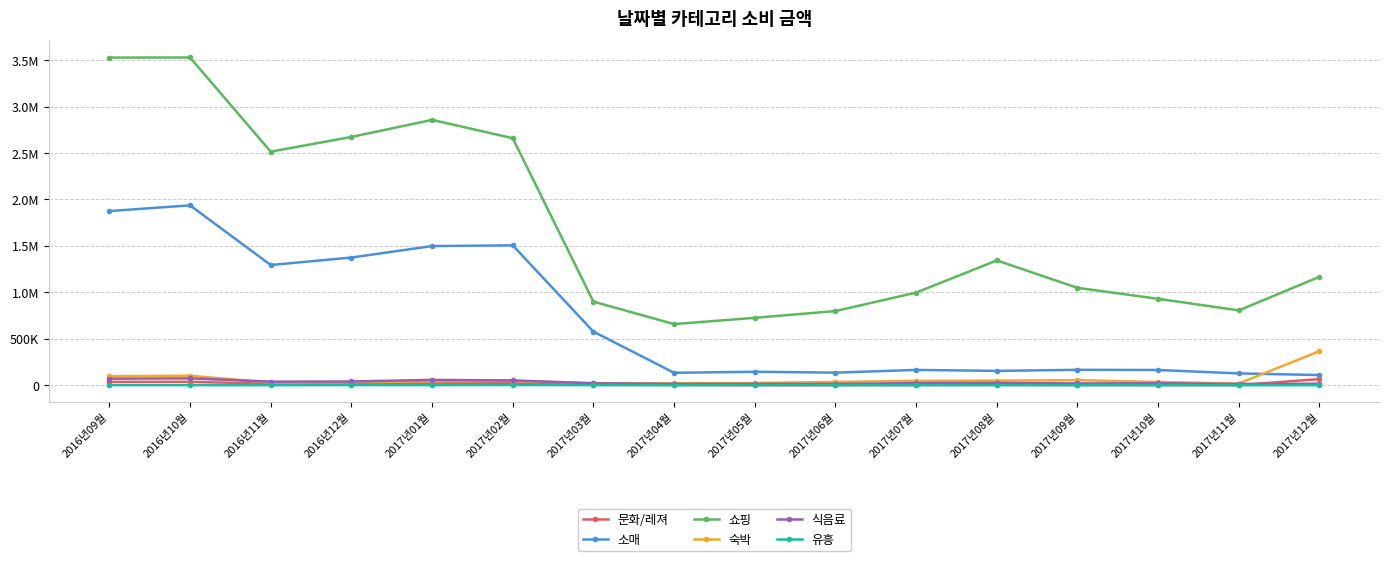

What is the label of the 12th point from the left?

2017년08월